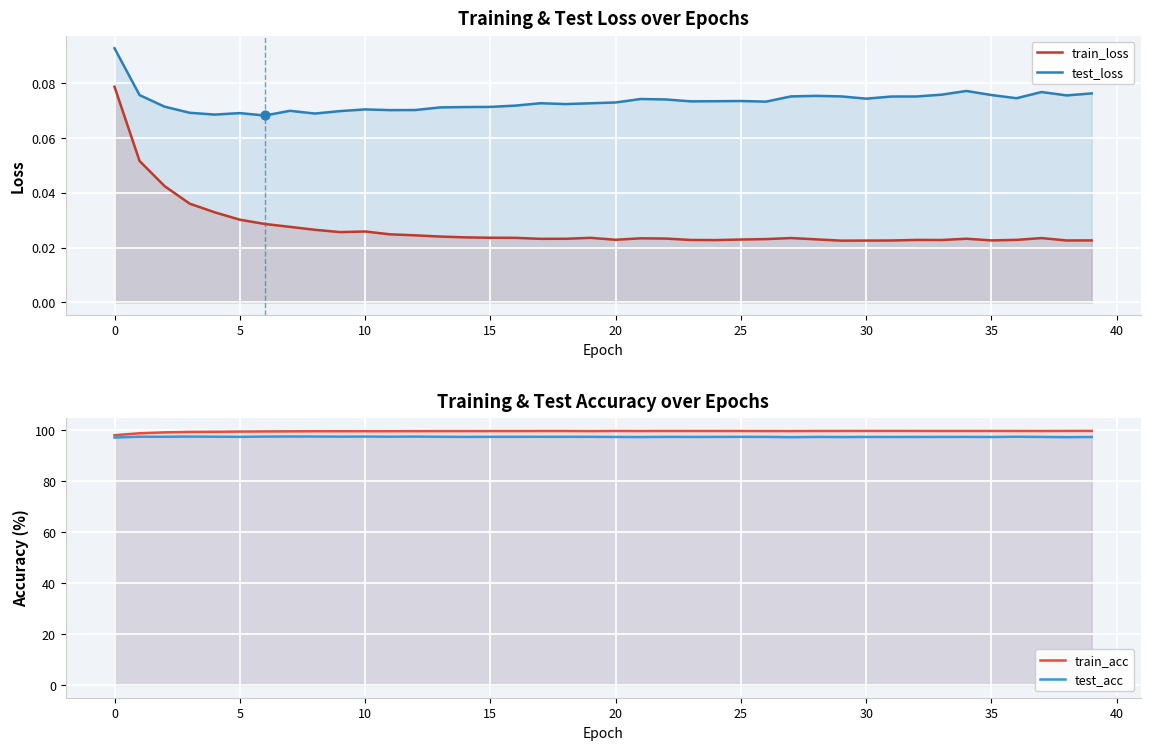

At how many categories does at least one series exceed 27?

40